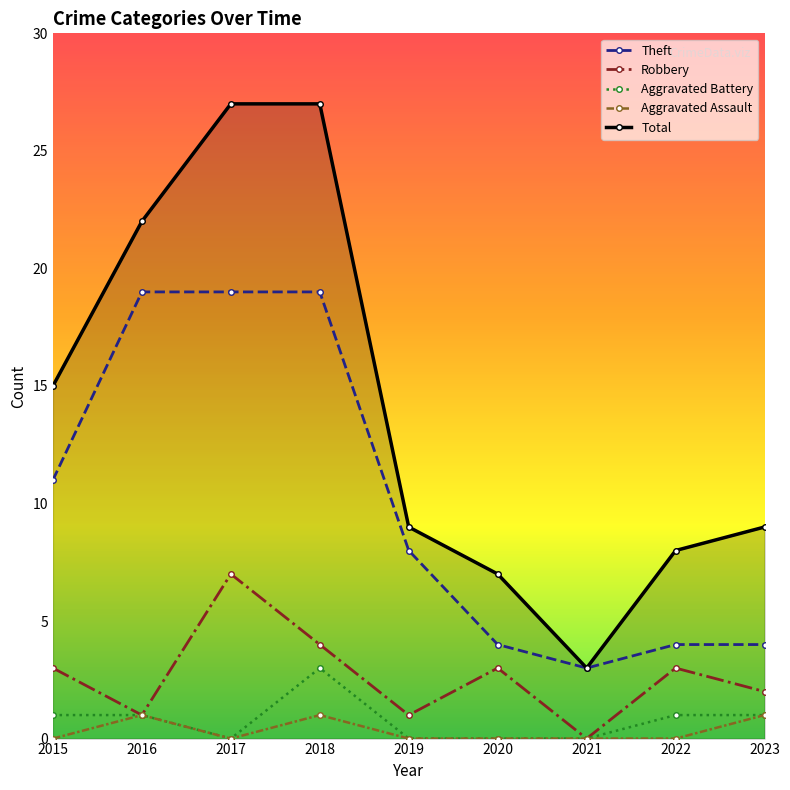

In Robbery, how many points are lower than both neighbors (excluding endpoints)?

3